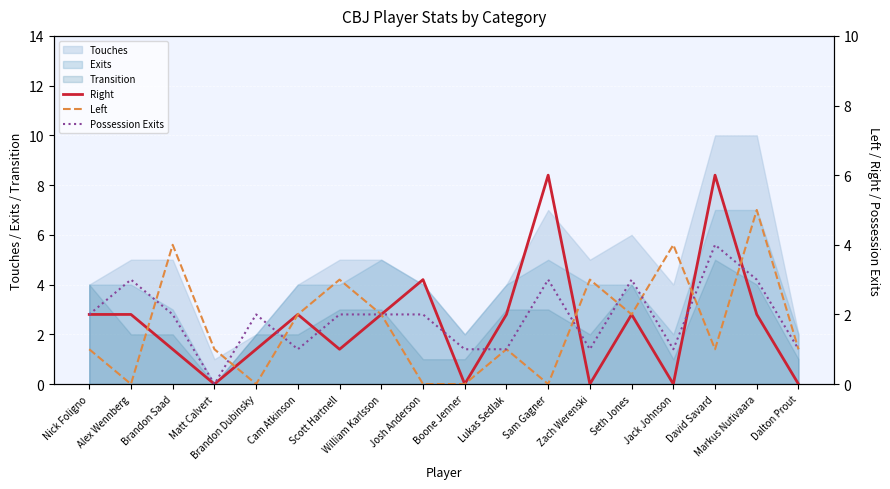

In Left, how many points are lower than both neighbors (excluding endpoints)?

5